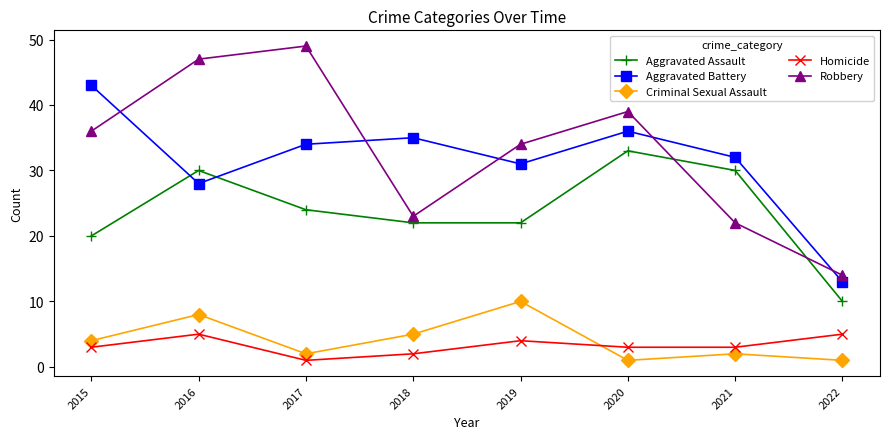

What value does the Aggravated Battery series have at 2015, to the nearest 5?

45